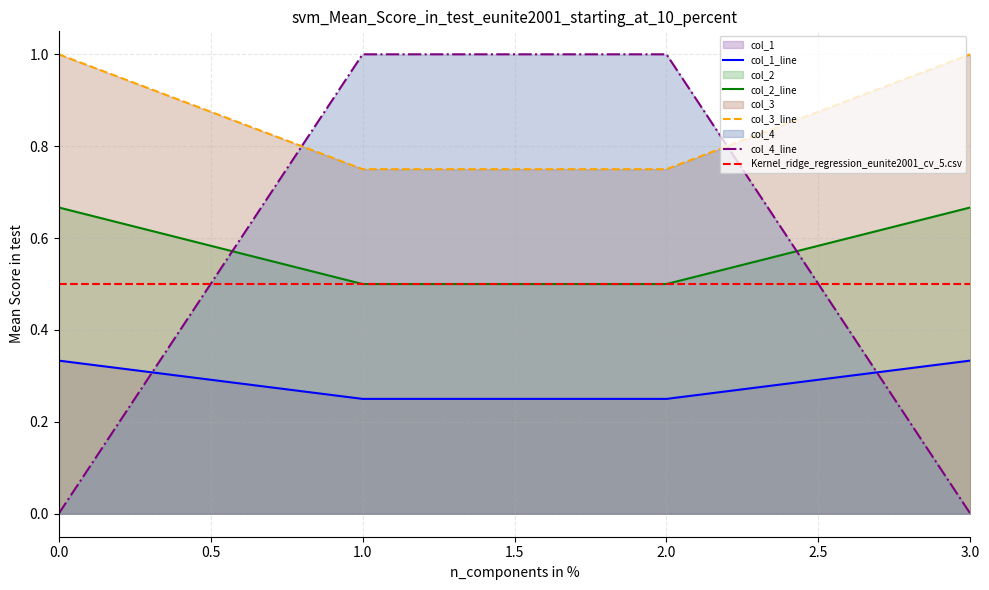

Reading left to right, extract all data points from this chart.

col_1: 0=0.3	1=0.2	2=0.2	3=0.3
col_2: 0=0.7	1=0.5	2=0.5	3=0.7
col_3: 0=1.0	1=0.8	2=0.8	3=1.0
col_4: 0=0.0	1=1.0	2=1.0	3=0.0